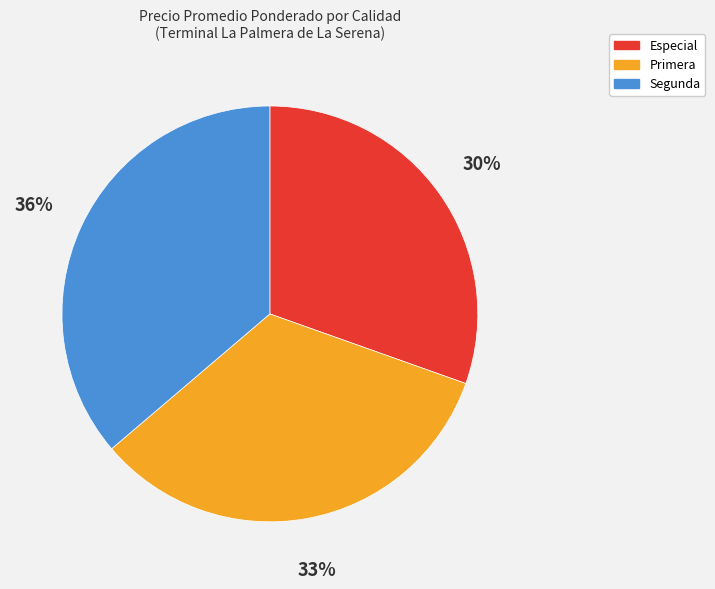

Is the sum of Segunda and Primera greater than half?

Yes